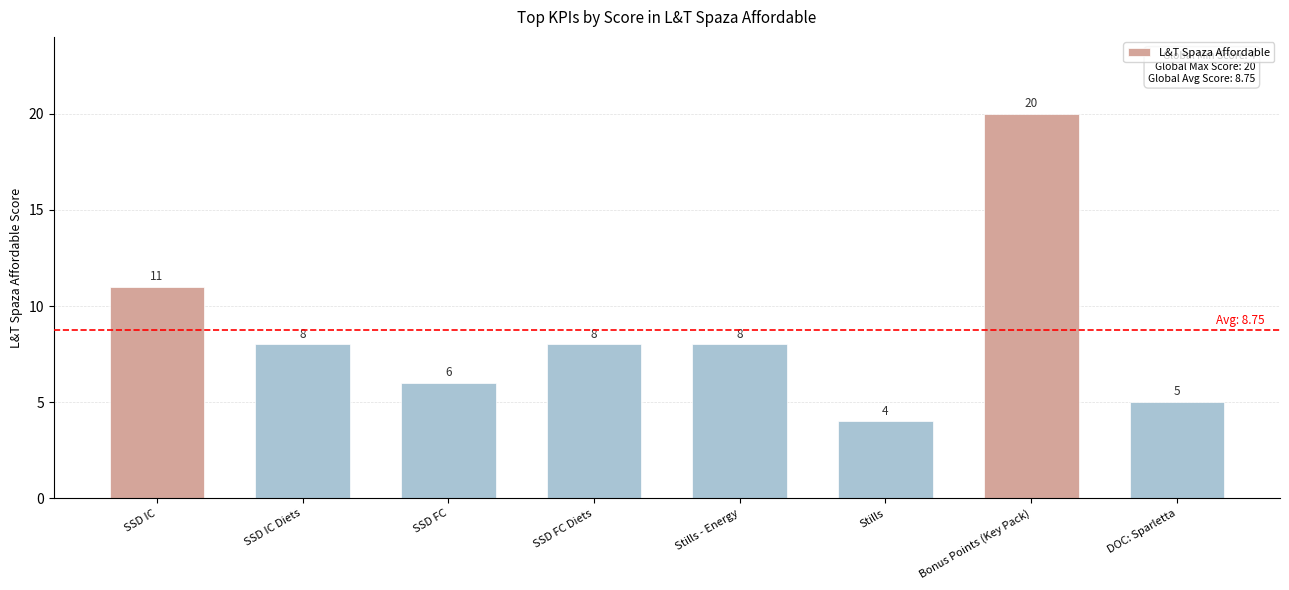

What is the difference between the maximum and second lowest values?

15